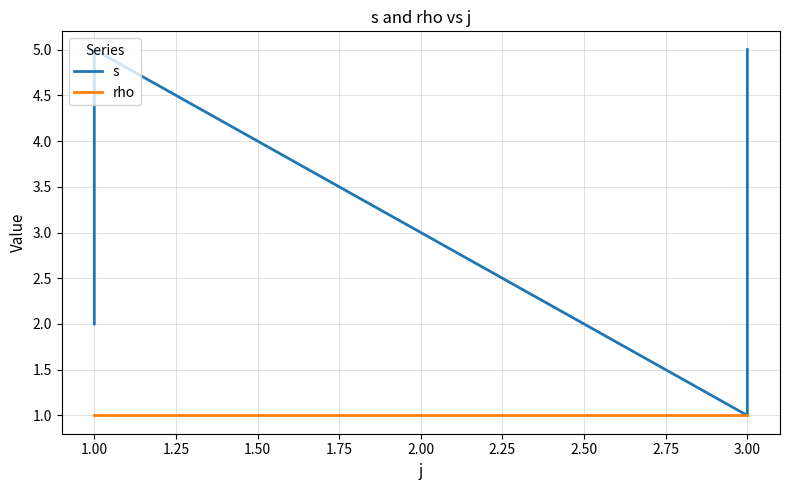

Is it true that s equals 6 at 1.00?

False